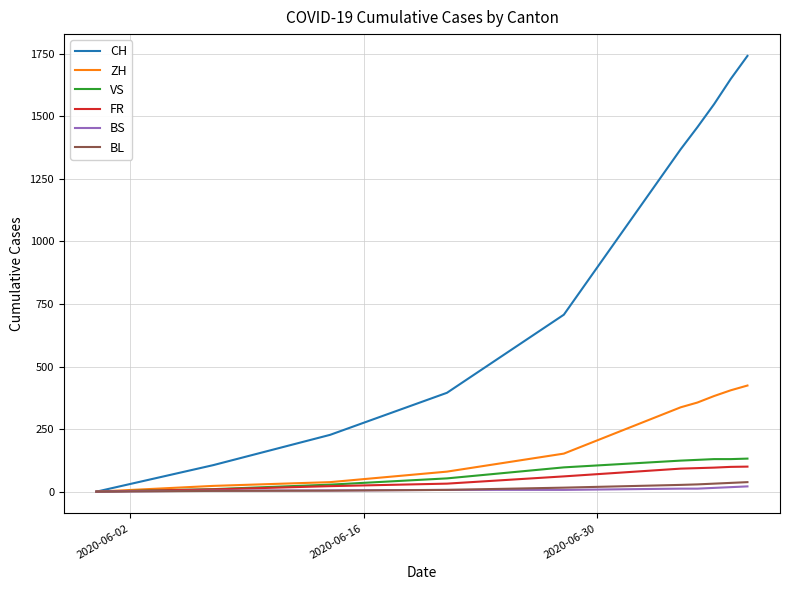

What is the maximum value for BS?

21